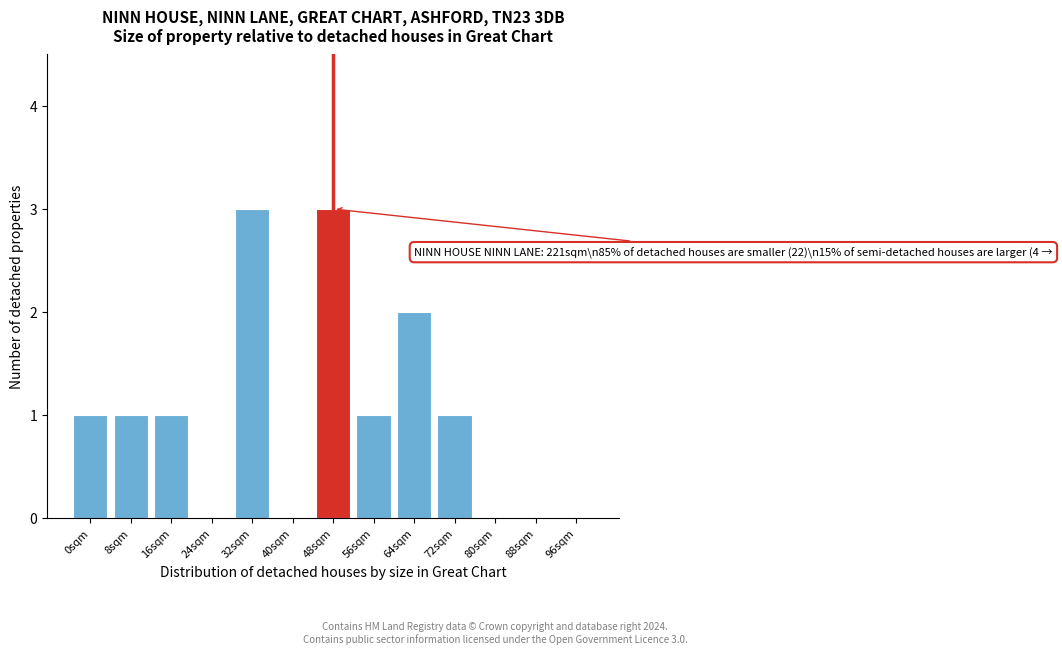

Reading left to right, extract all data points from this chart.

0sqm=1	8sqm=1	16sqm=1	24sqm=0	32sqm=3	40sqm=0	48sqm=3	56sqm=1	64sqm=2	72sqm=1	80sqm=0	88sqm=0	96sqm=0